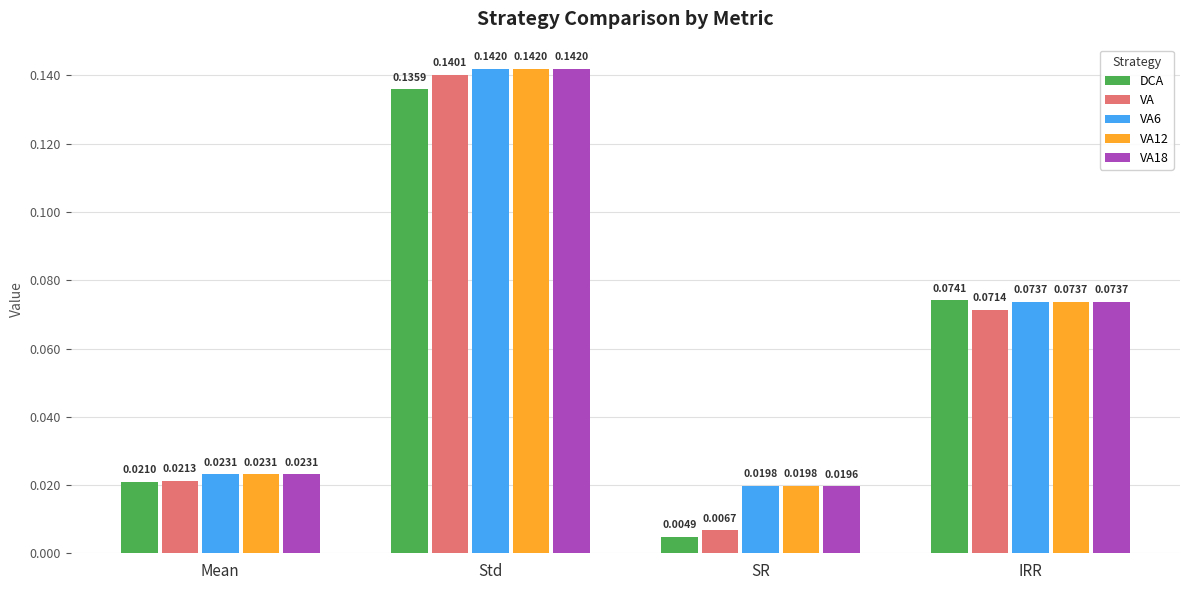

How many bars are there in total?

20